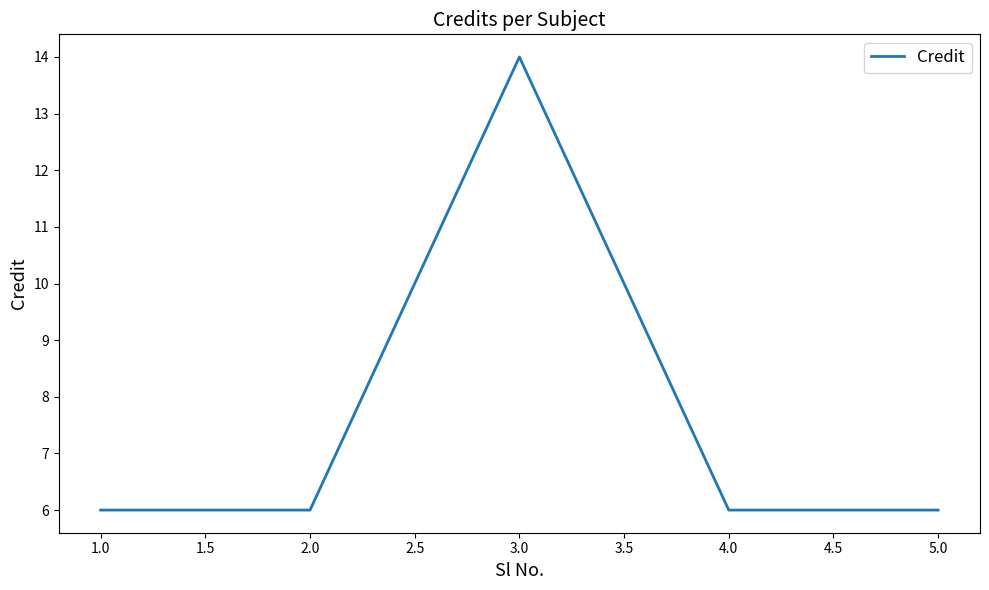

What is the maximum value shown in the chart?

14